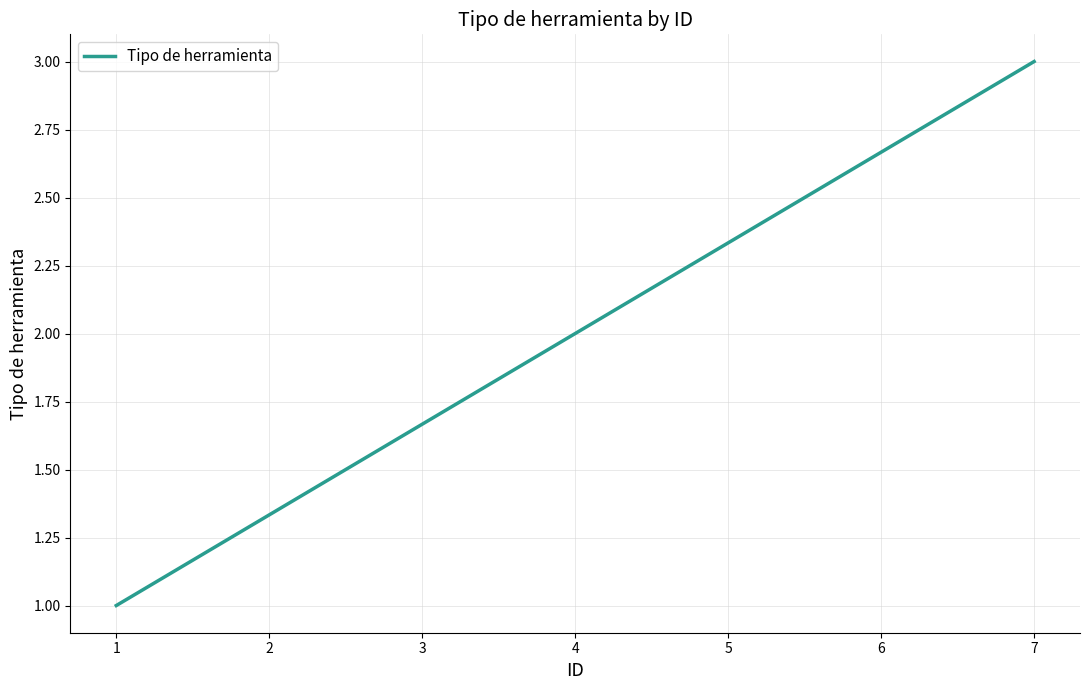

What is the ratio of the value at 7 to the value at 1?

3.0